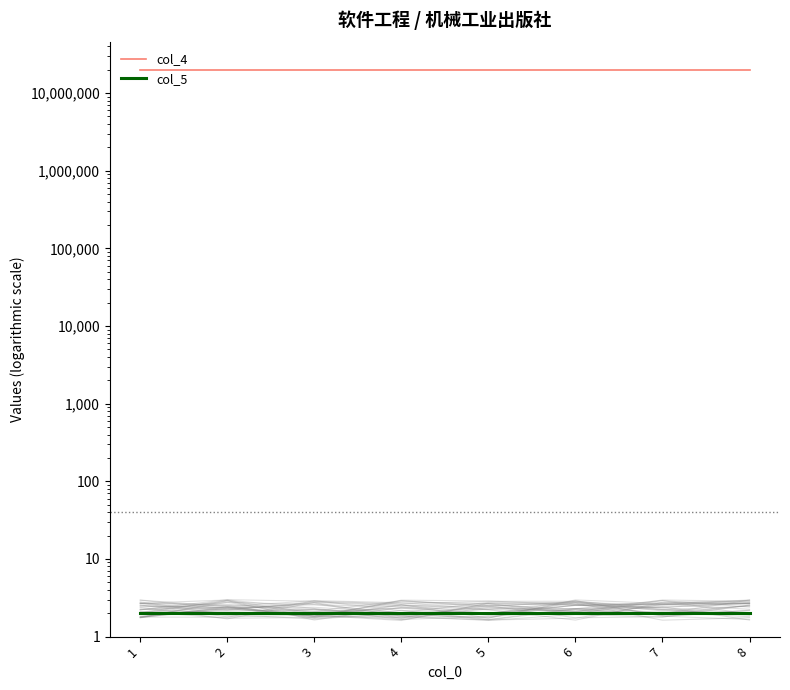

Reading left to right, what are all the values shown in this chart?

col_4: 19980528	19980528	19980528	19980528	19980528	19980528	19980528	19980528
col_5: 2	2	2	2	2	2	2	2